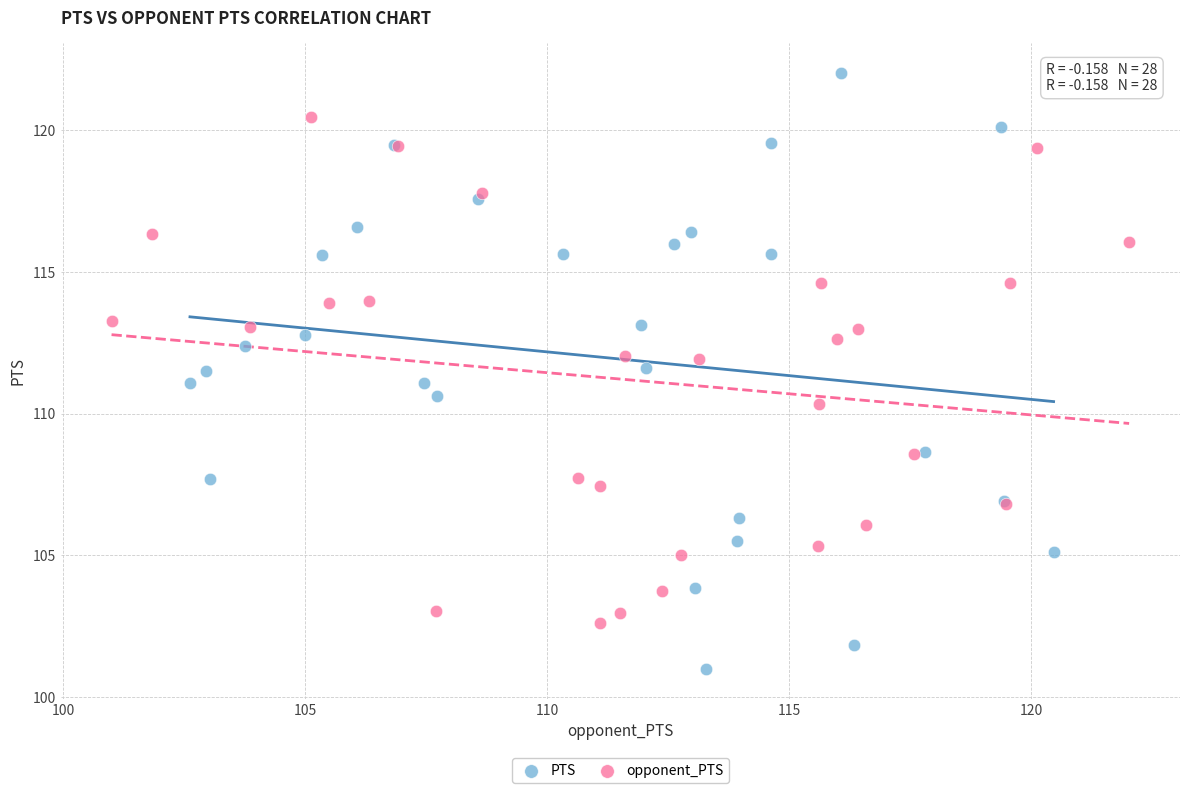

Which series contains the highest Y value?

PTS